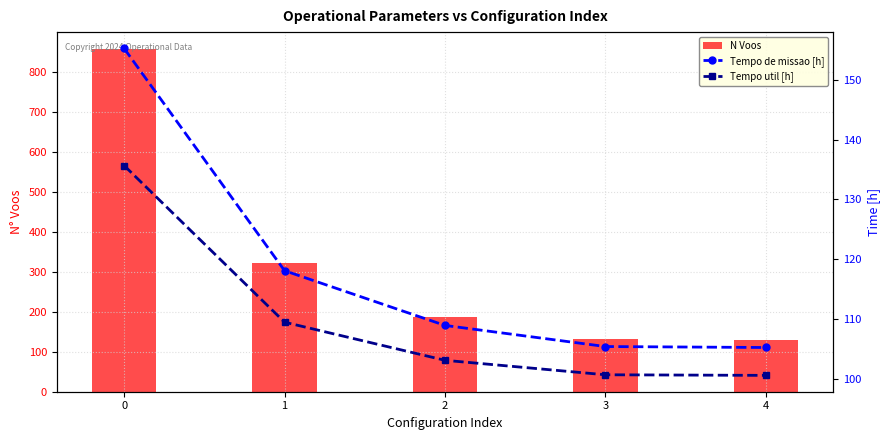

List the labels in order of Tempo util [h] value, largest first.

0, 1, 2, 3, 4